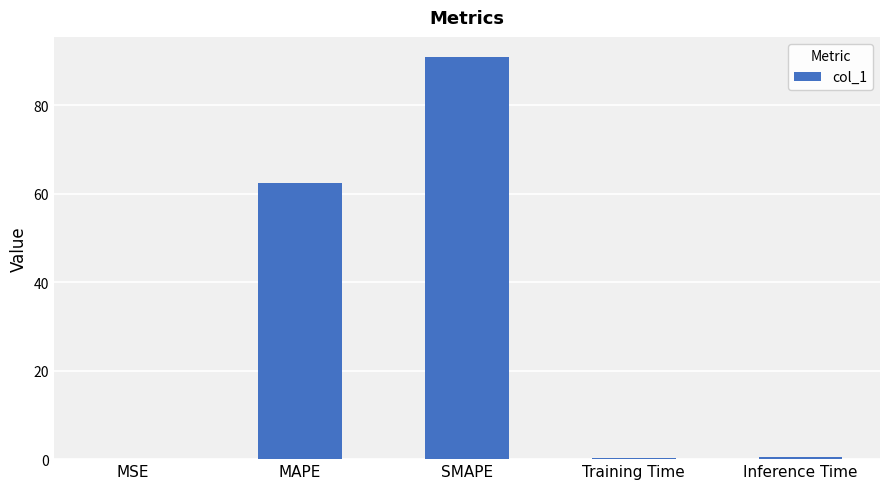

What is the approximate value at SMAPE?

90.9